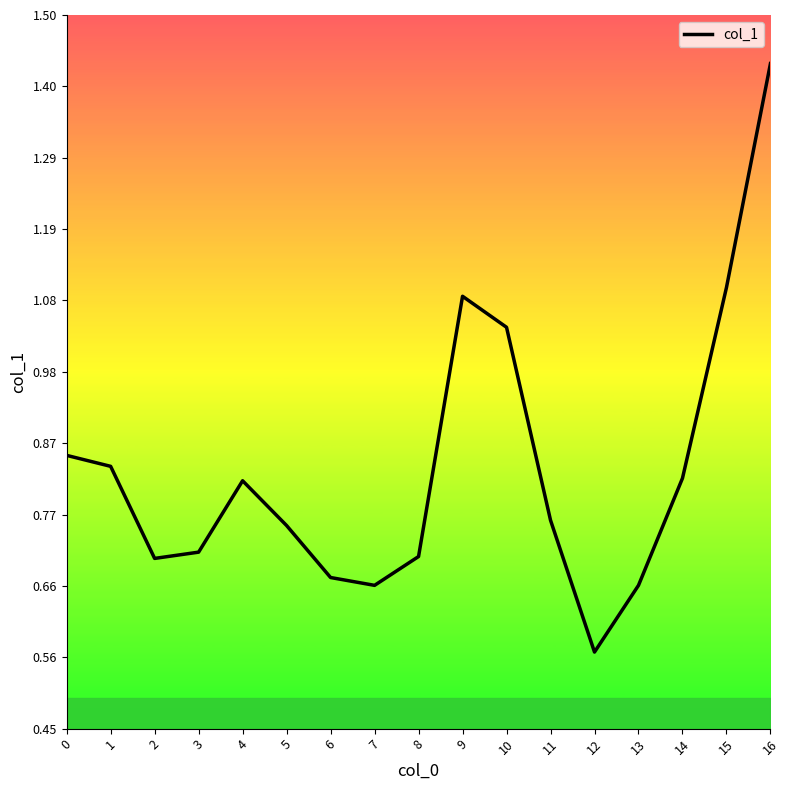

How many lines are shown in the chart?

1